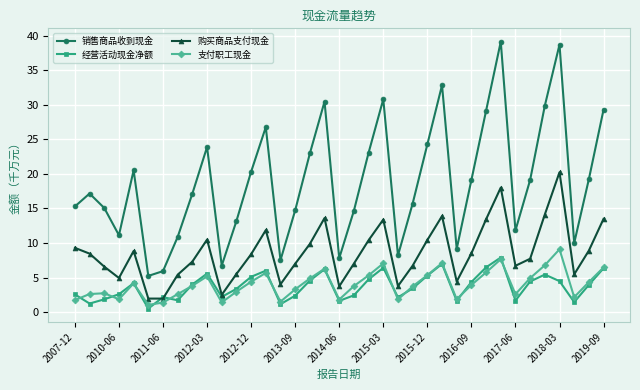

Which series has the largest range (max minus min)?

销售商品收到现金